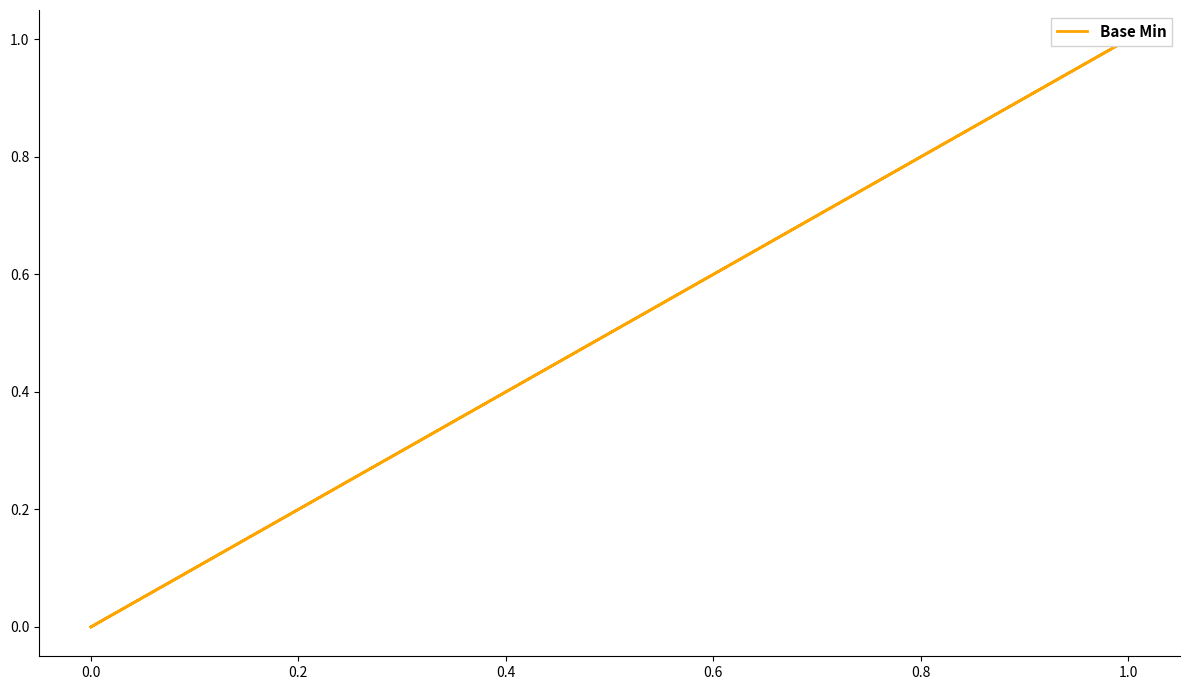

What is the label of the 5th point from the left?

0.6